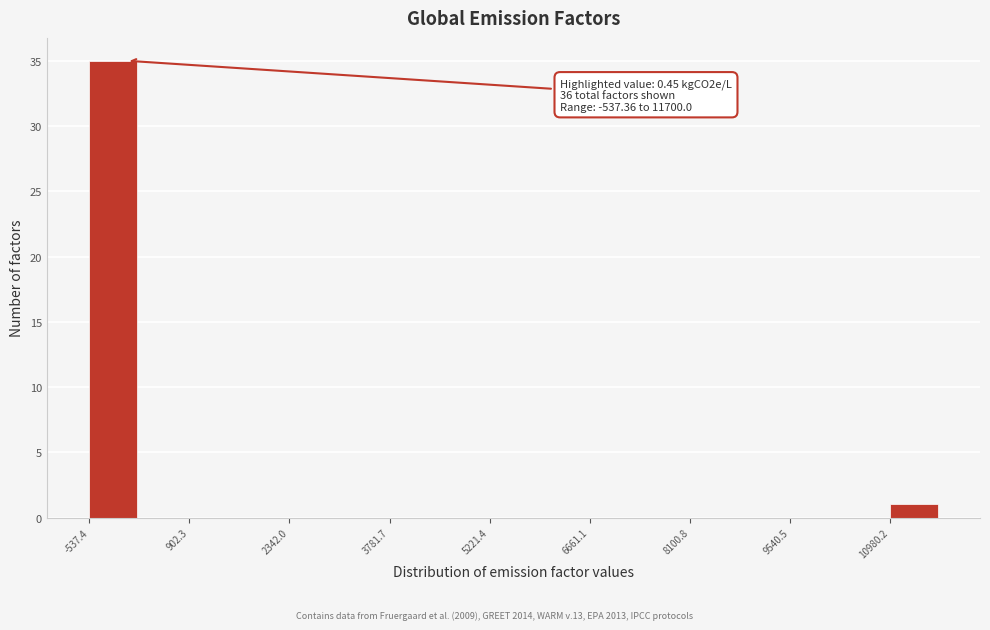

Around what value on the x-axis is the tallest bar? Give the approximate position of its centre, as read against the axis.

-200